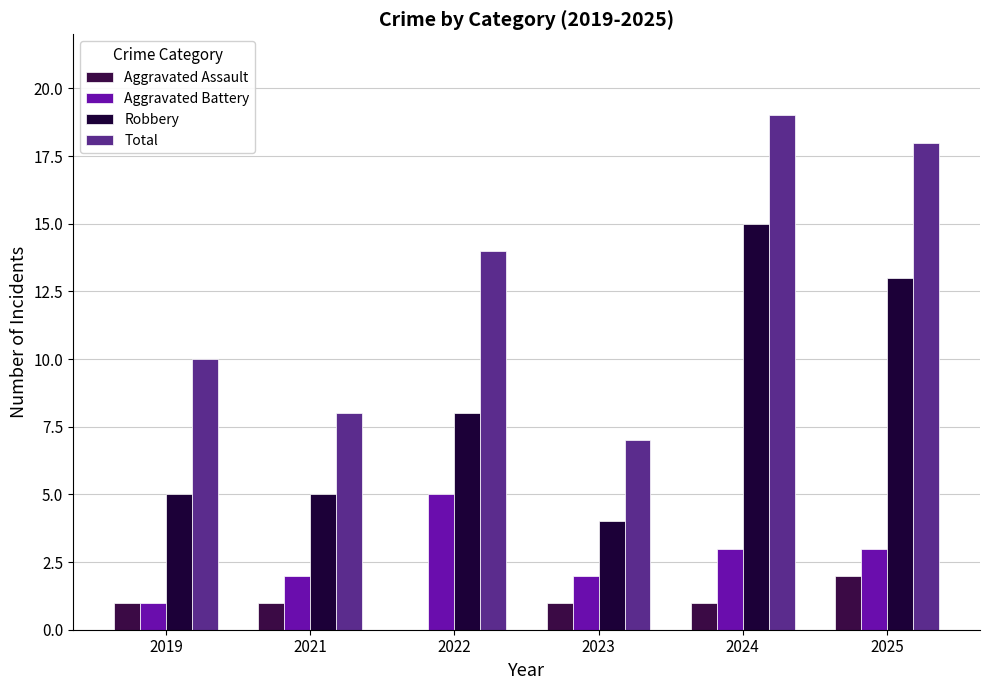

The value of Aggravated Assault at 2021 is 0. True or false?

False